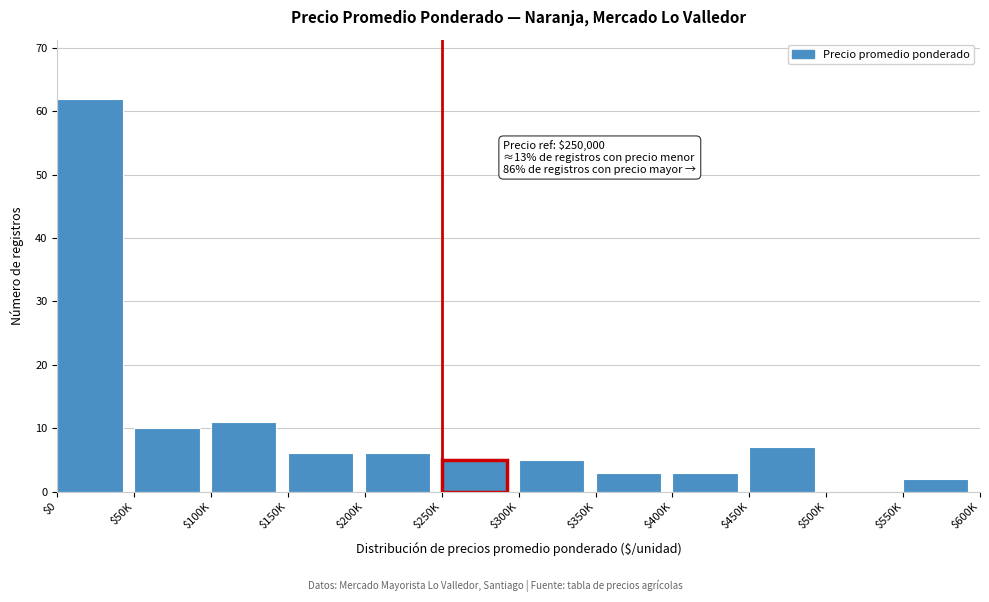

What is the sum of all values?

120